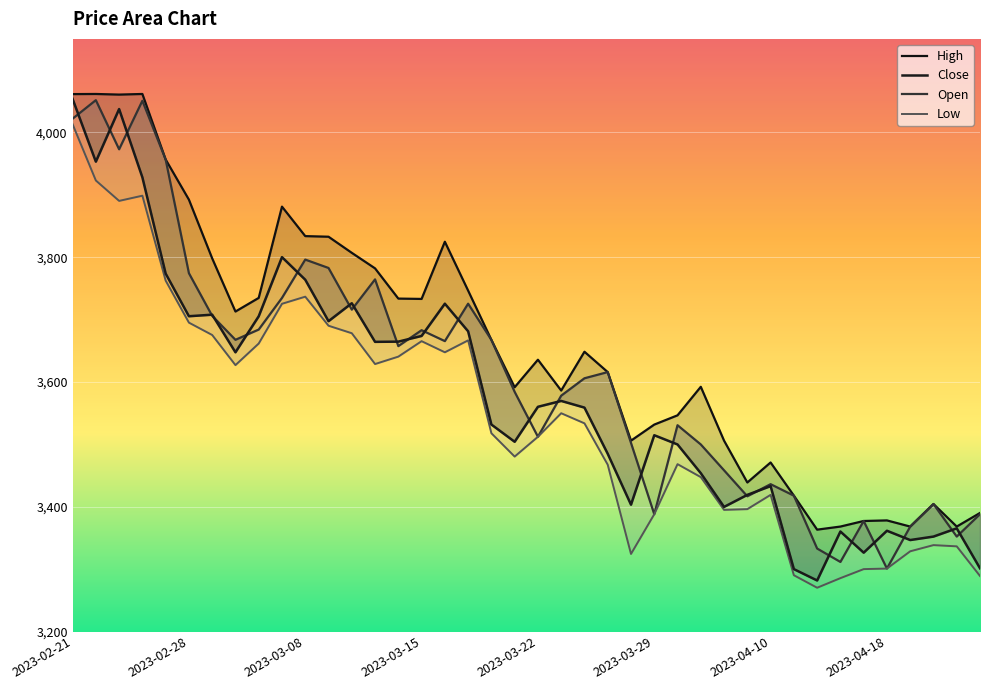

What is the average value of the Low series?

3546.6